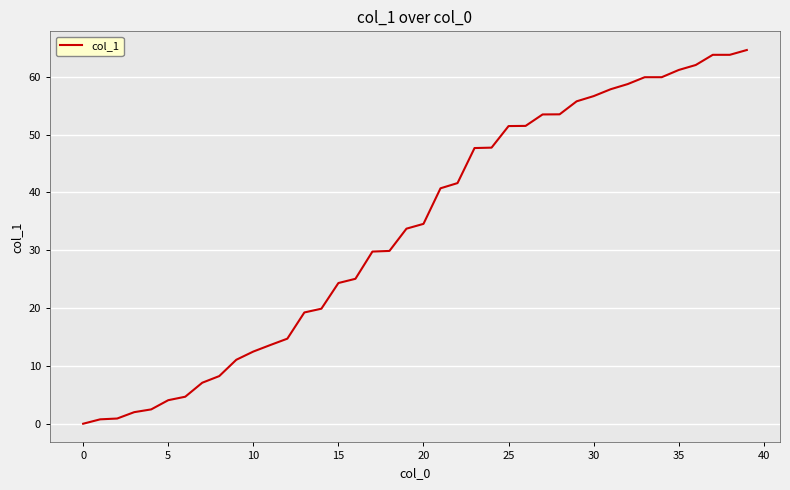

What is the difference between the maximum and minimum values?

64.6